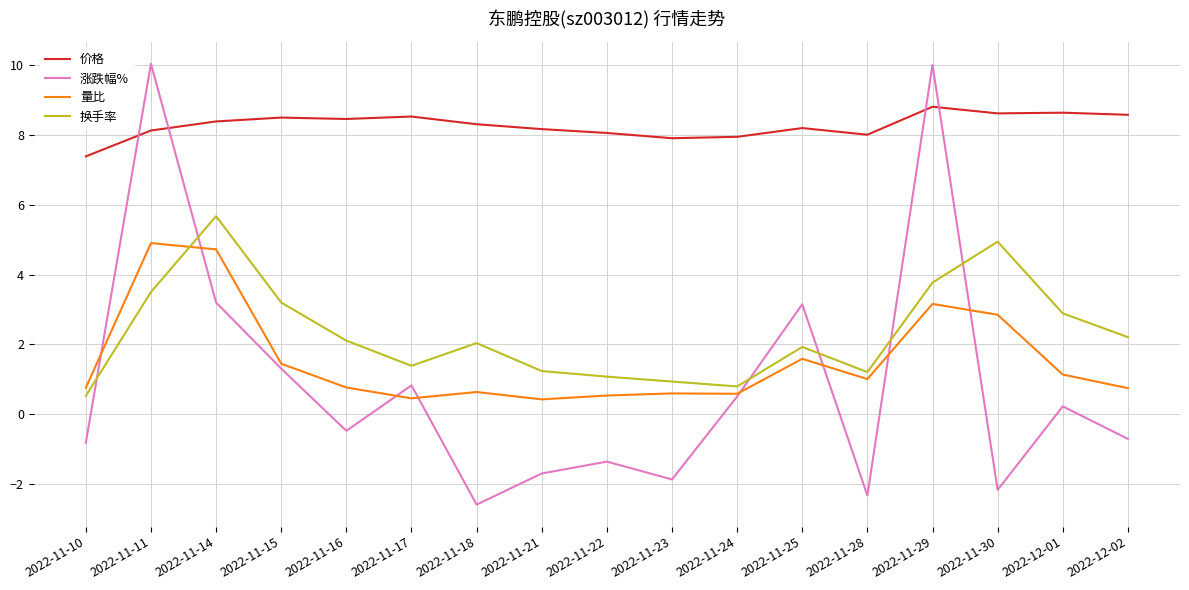

What is the difference between the 量比 values at 2022-11-10 and 2022-11-23?

0.2